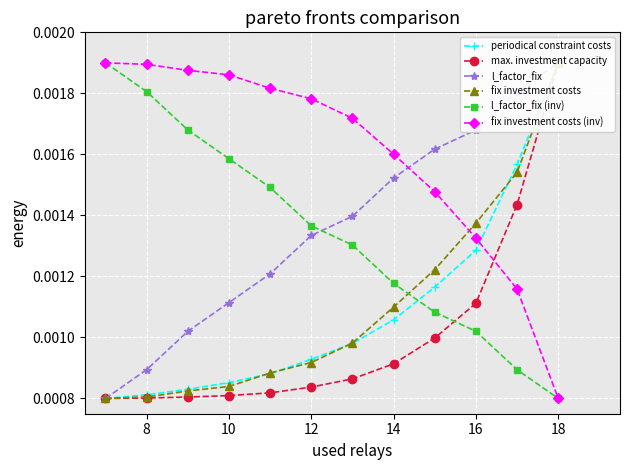

True or false: max. investment capacity has more than 0 points higher than both neighbors.

False